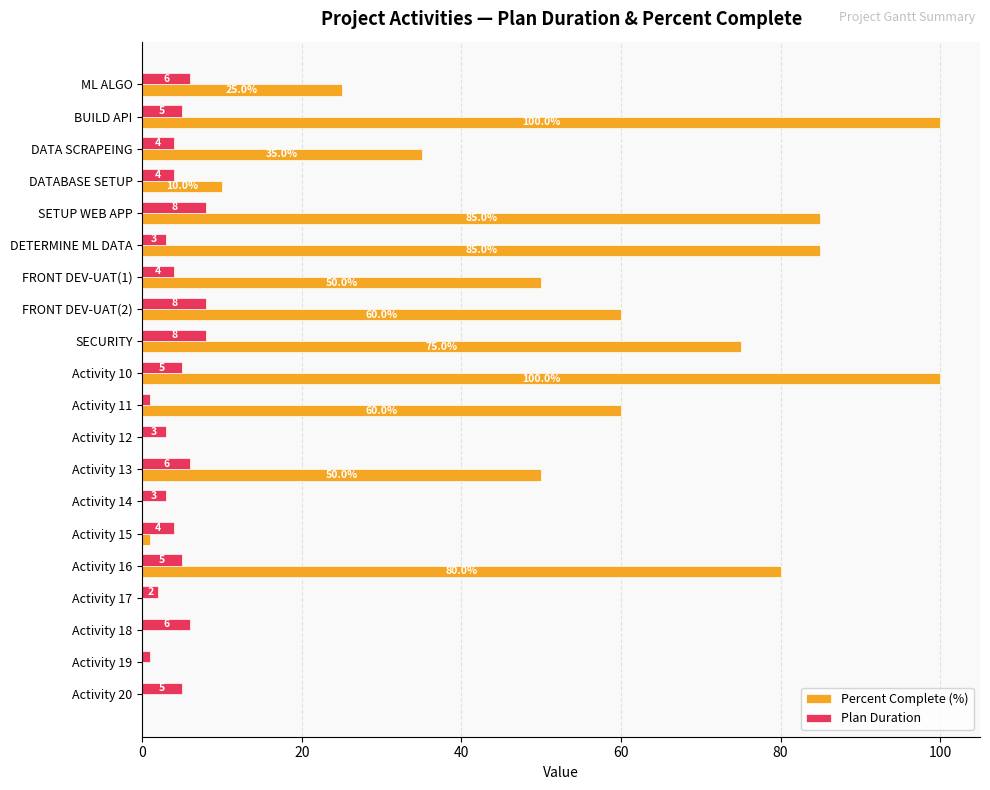

Is the value of Percent Complete (%) at Activity 19 greater than the value of Plan Duration at Activity 20?

No